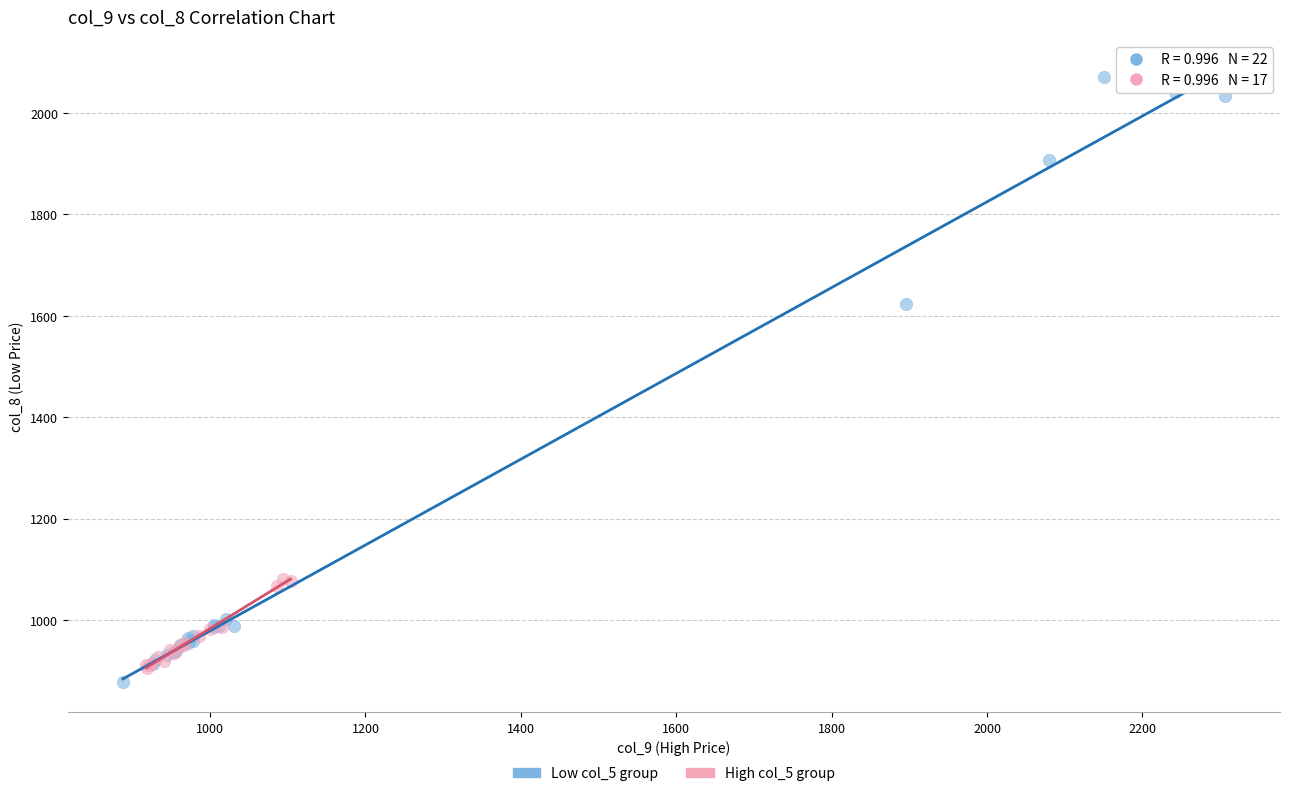

What are all the series names shown in the legend?

Low col_5 group, High col_5 group